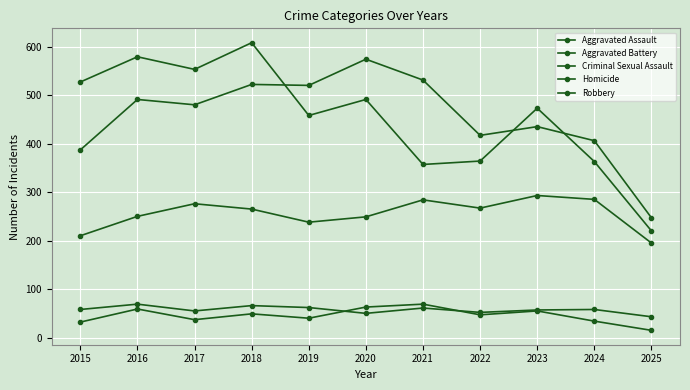

Is the value of Criminal Sexual Assault at 2021 greater than the value of Homicide at 2021?

No